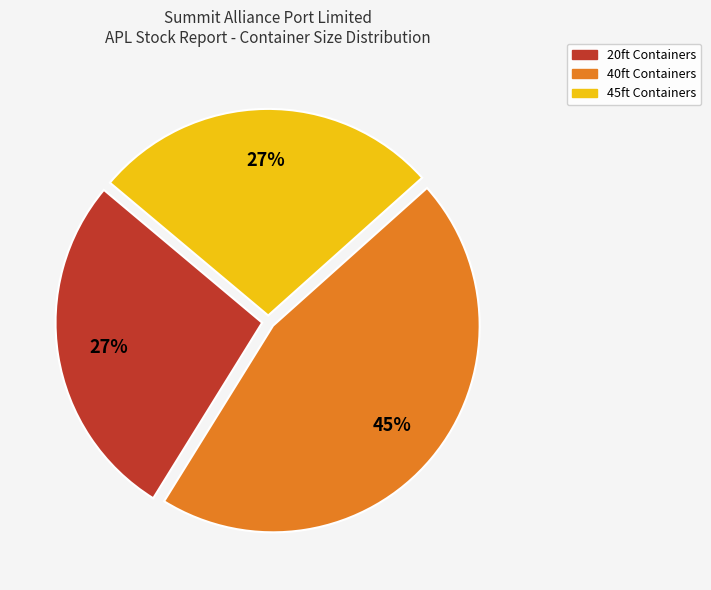

Is there a majority slice in this chart?

No